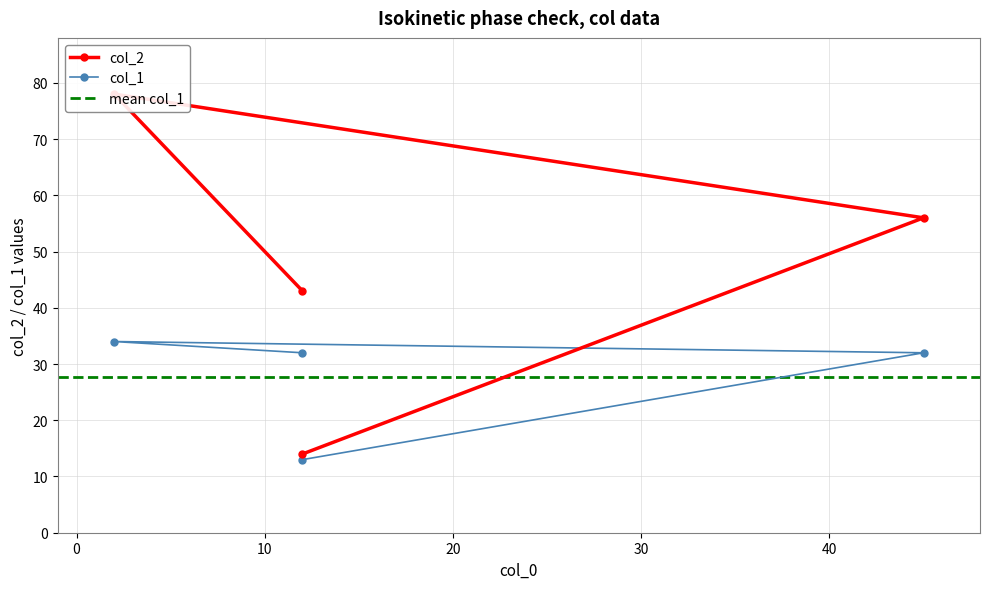

Reading left to right, list all the values displayed in this chart.

col_2: 12=14	45=56	2=78	12=43
col_1: 12=13	45=32	2=34	12=32